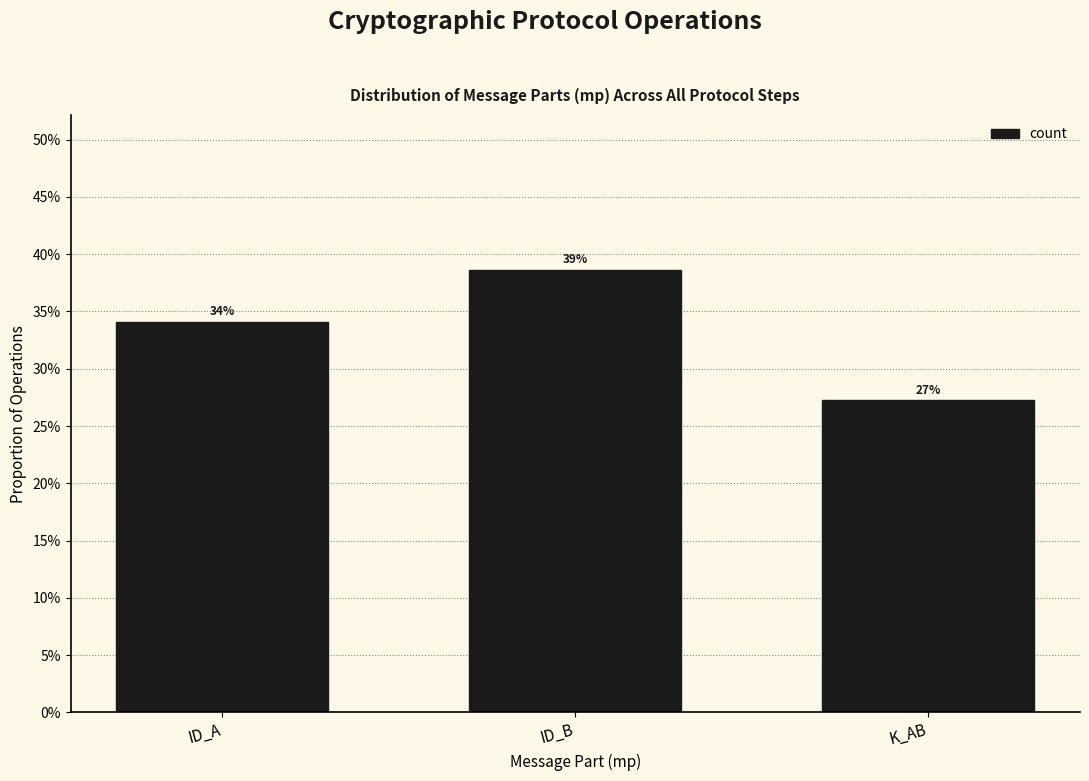

Are the bars grouped side by side (vs. stacked)?

No